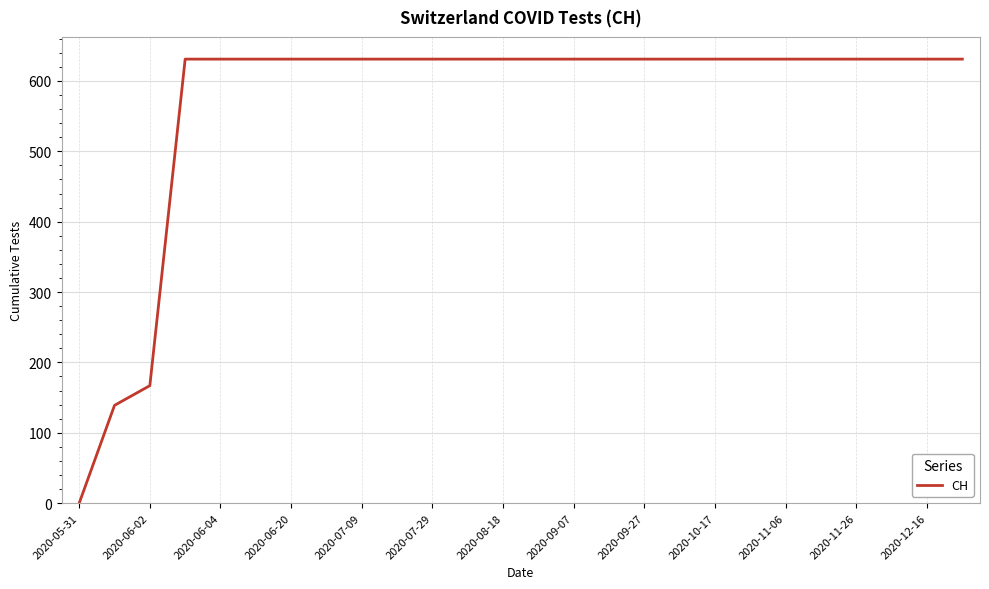

What is the difference between the maximum and minimum values?

631